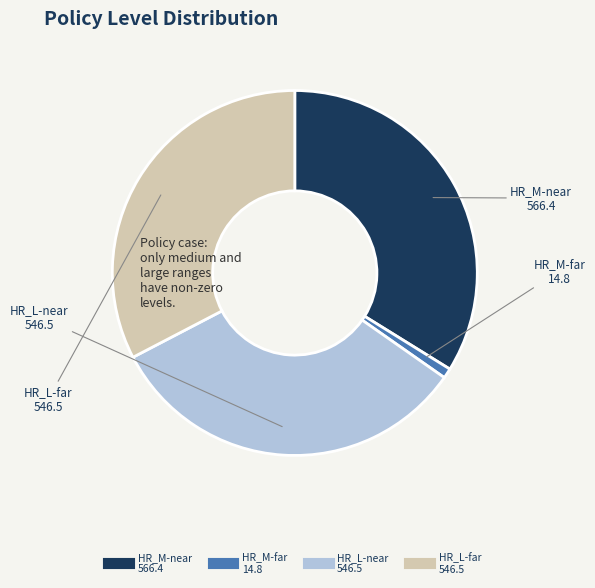

Is the sum of HR_M-near and HR_M-far greater than half?

No